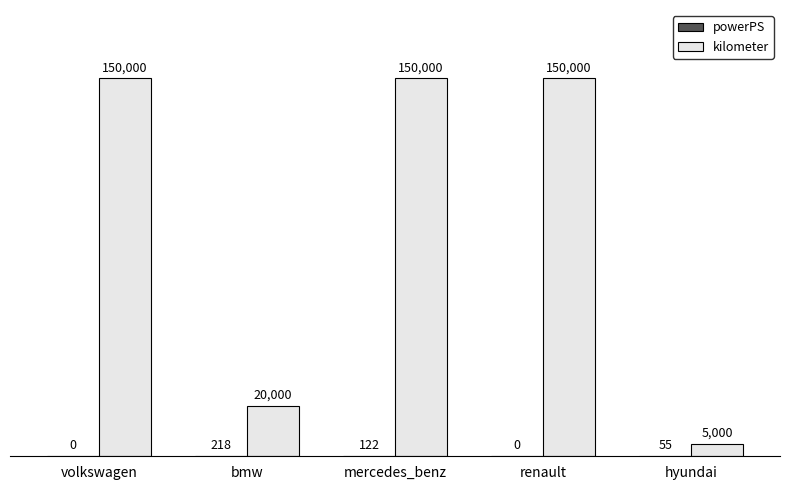

The kilometer series shows 20000 at bmw. True or false?

True